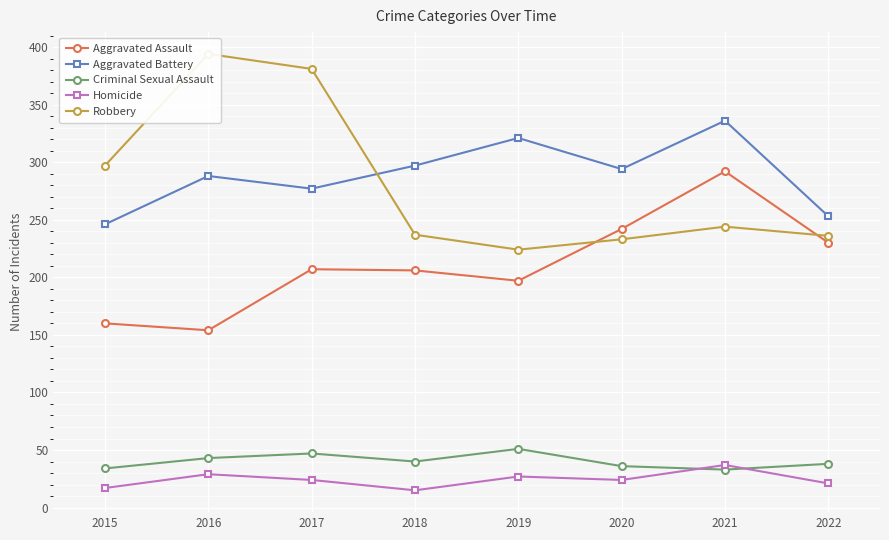

At which label does Aggravated Assault reach its peak?

2021